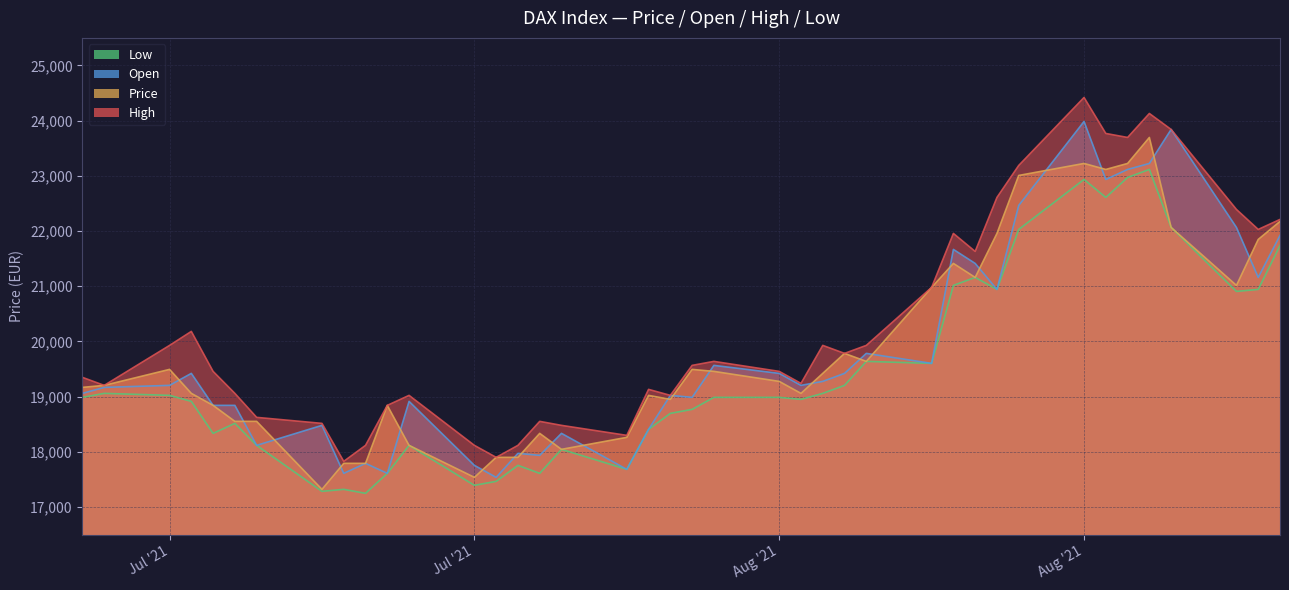

Where is the first local maximum for Low?

2021-07-02